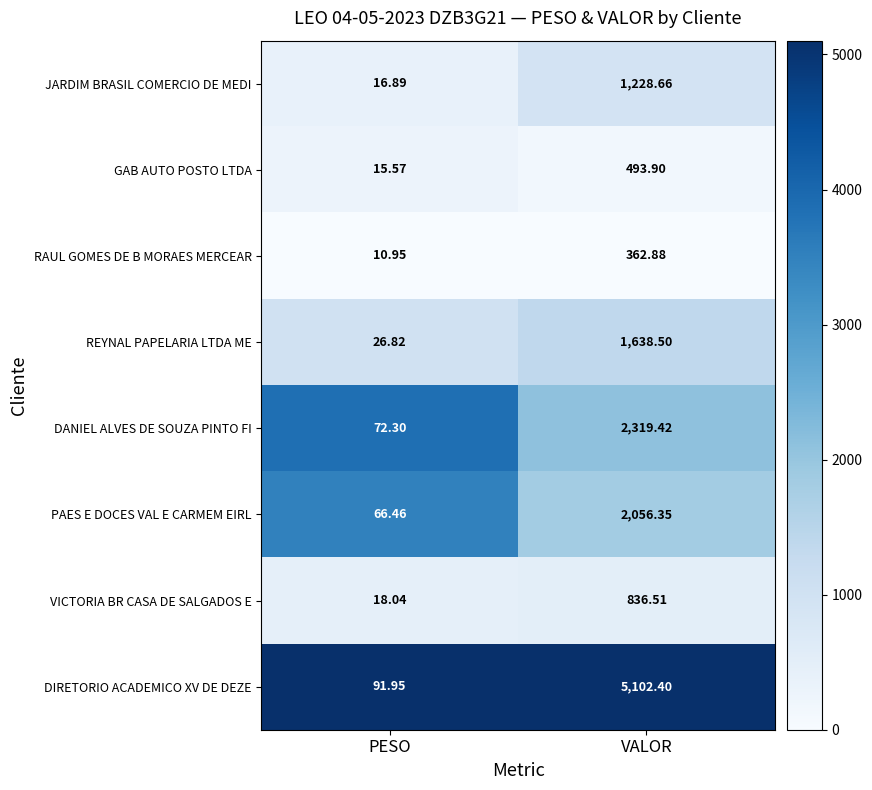

Which series has the largest total across all categories?

DIRETORIO ACADEMICO XV DE DEZE